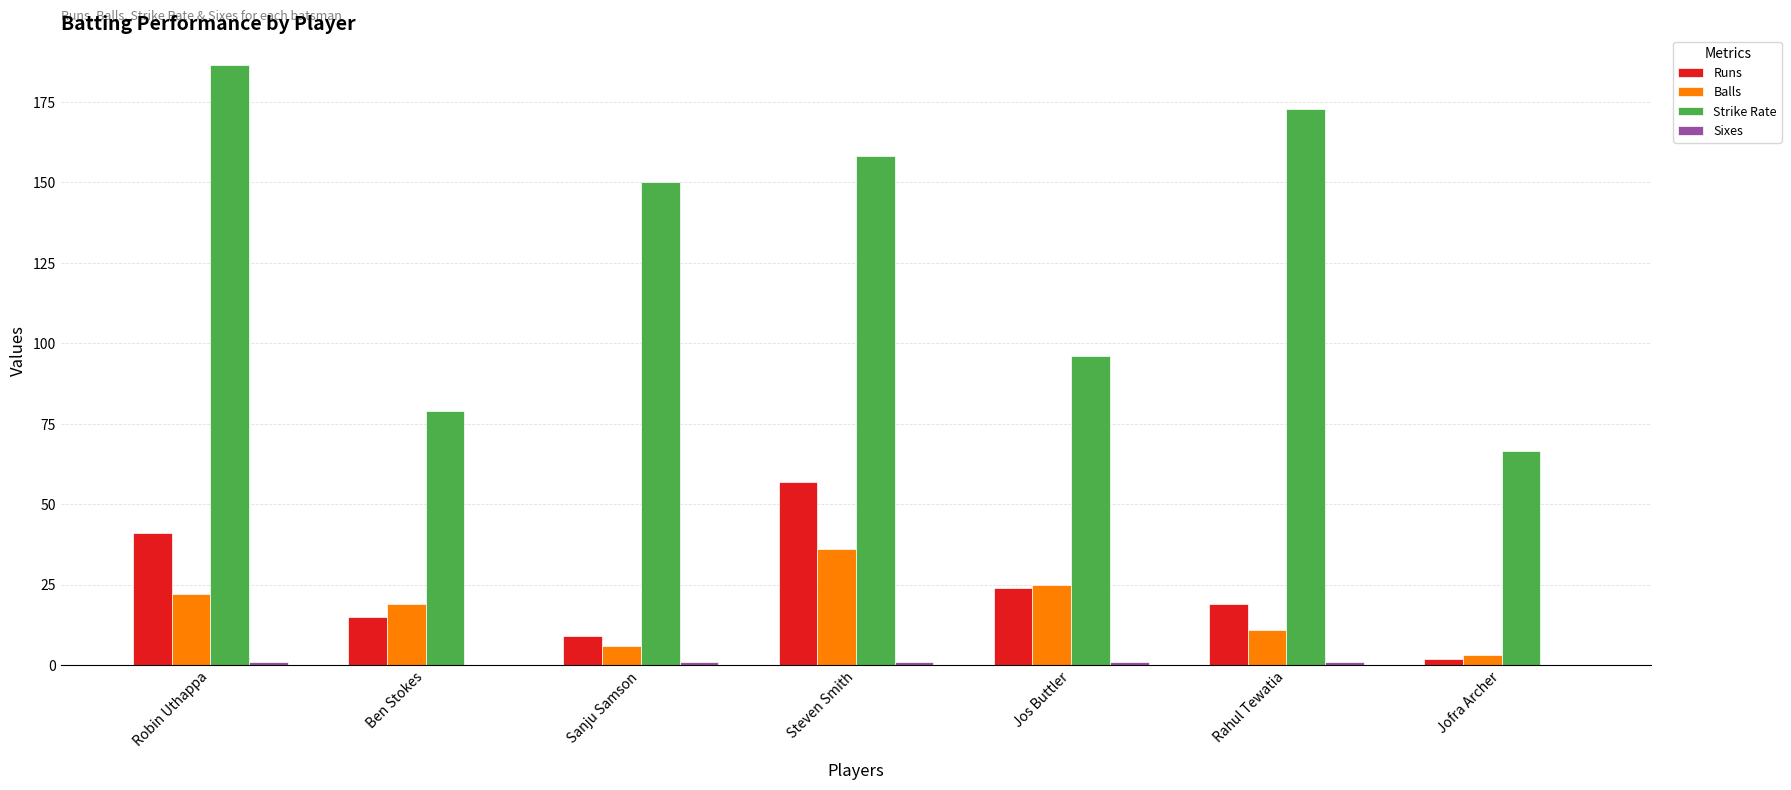

True or false: Runs has a value of 2.0 at Jofra Archer.

True